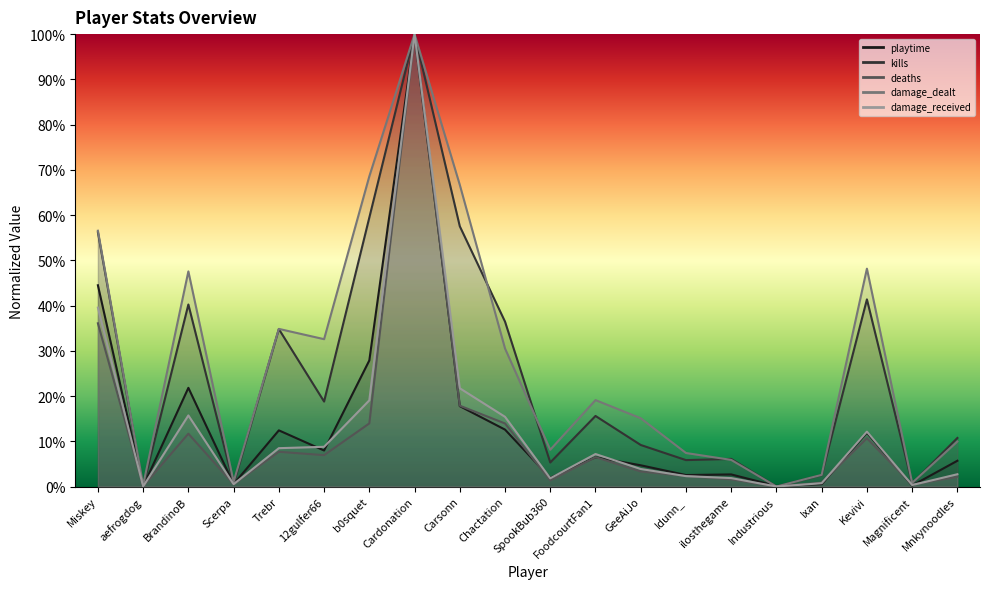

How many interior local valleys does the kills series have?

7